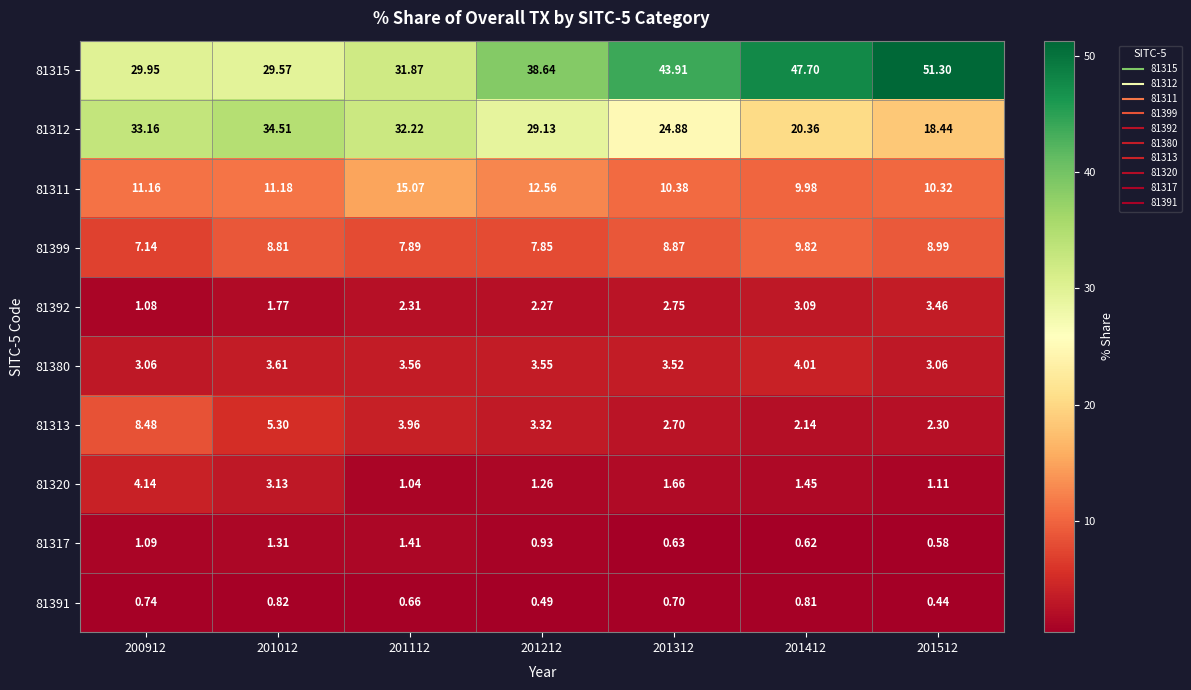

Is the value of 81392 at 201412 greater than the value of 81315 at 201112?

No